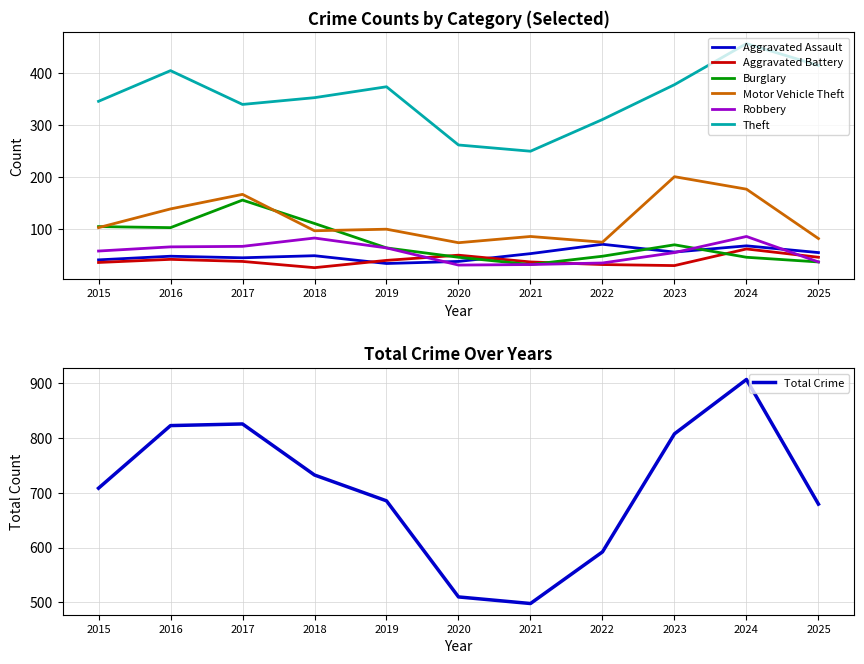

True or false: Robbery has more than 1 points higher than both neighbors.

True